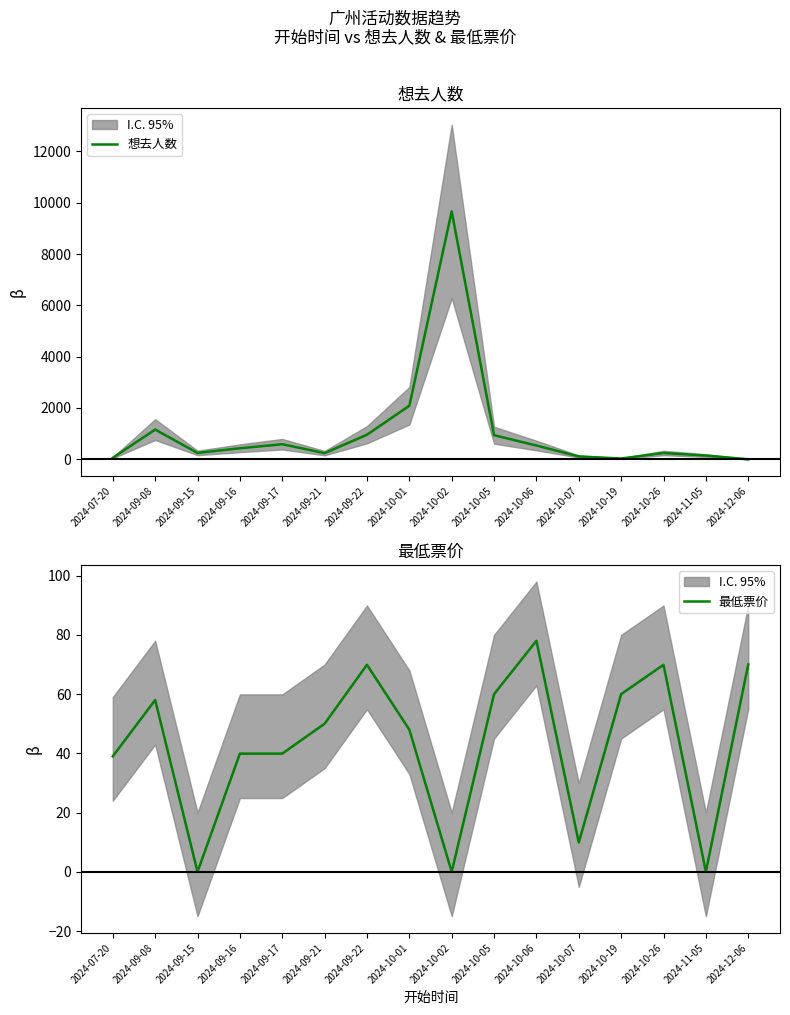

What is the sum of the 想去人数 values at 2024-10-26 and 2024-12-06?

247